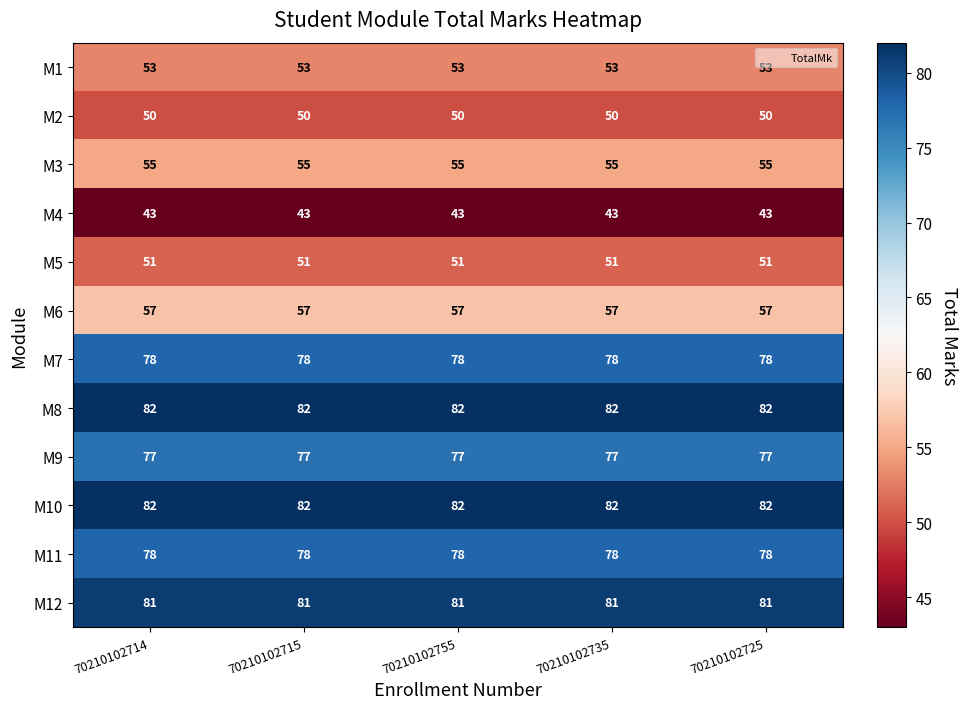

Is the value of M10 at 70210102755 greater than the value of M2 at 70210102715?

Yes